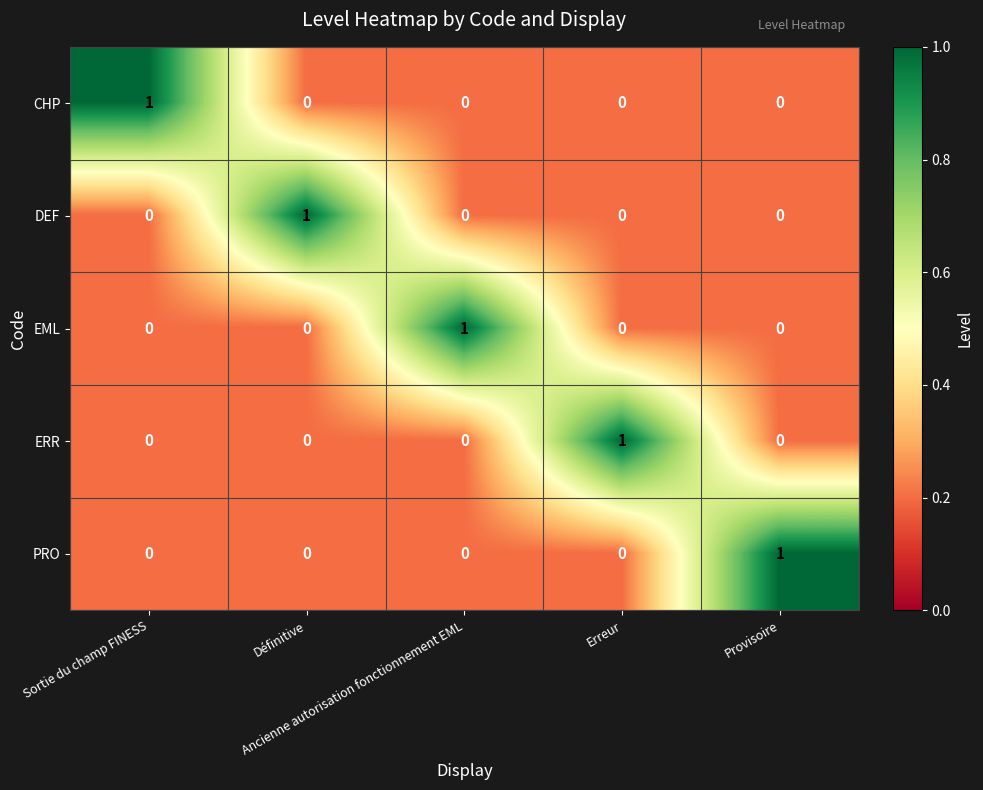

What is the total value across all series at Ancienne autorisation fonctionnement EML?

1